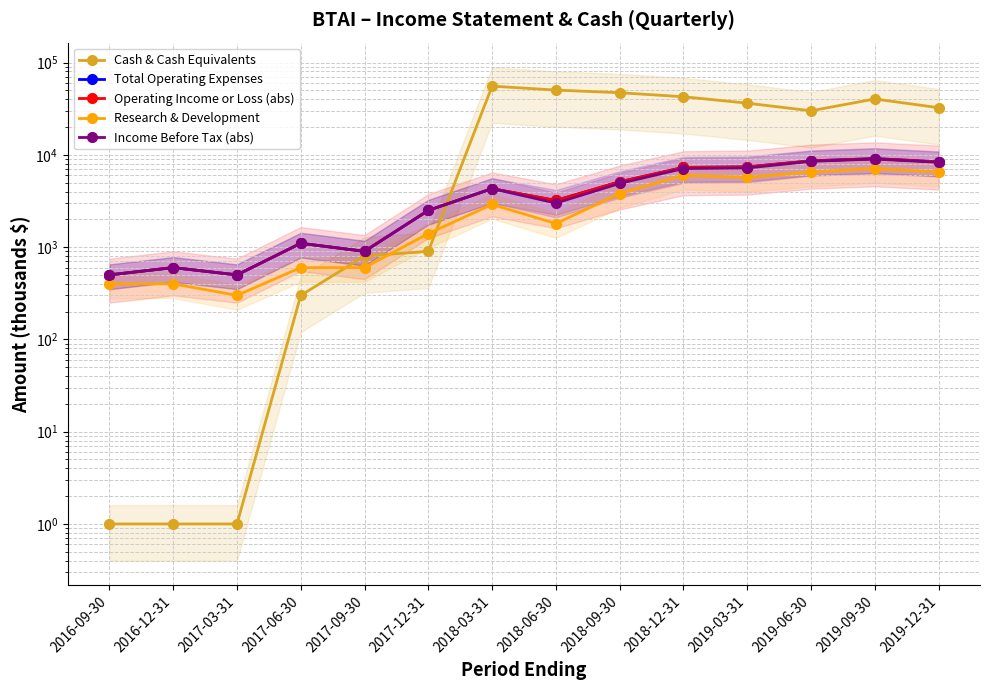

What is the difference between the maximum and minimum values in the Research & Development series?

6800